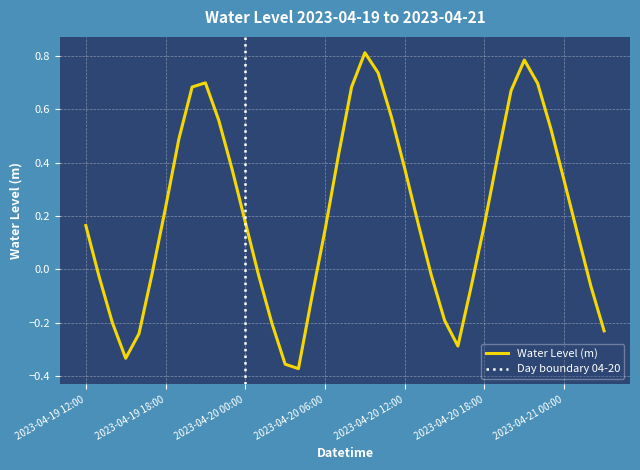

What is the value of the 10th point from the left?

0.7